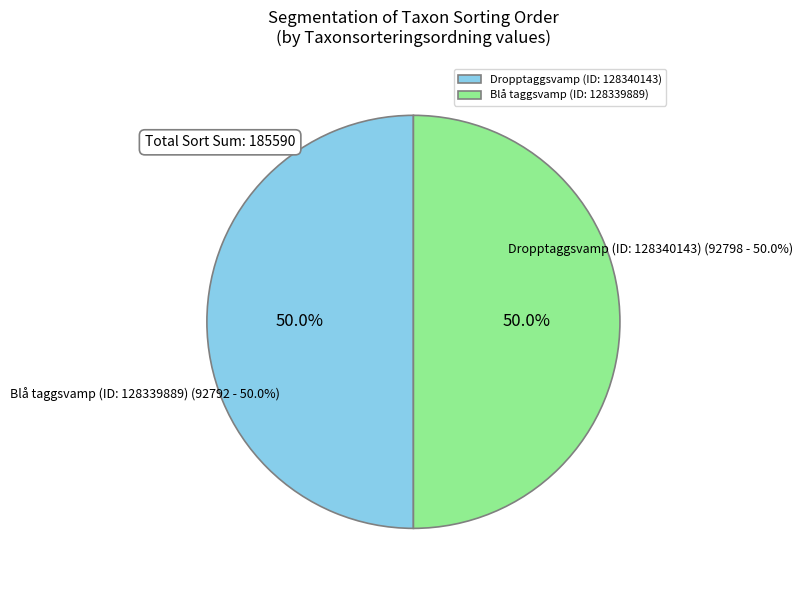

What is the smallest slice in the pie chart?

Blå taggsvamp (ID: 128339889)